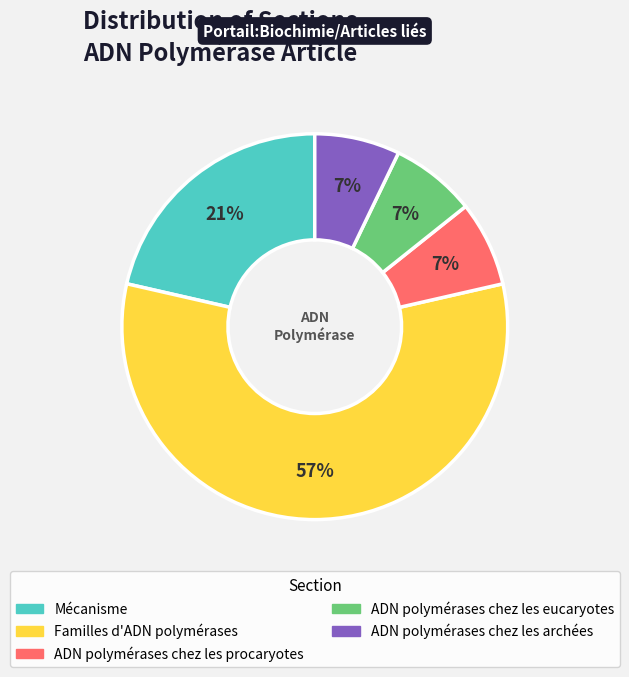

The ADN polymérases chez les procaryotes slice represents 16% of the pie. True or false?

False